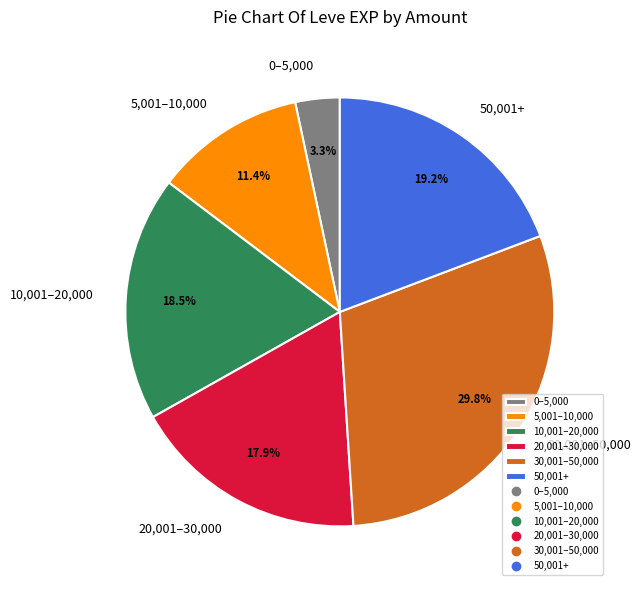

What is the smallest slice in the pie chart?

0–5,000